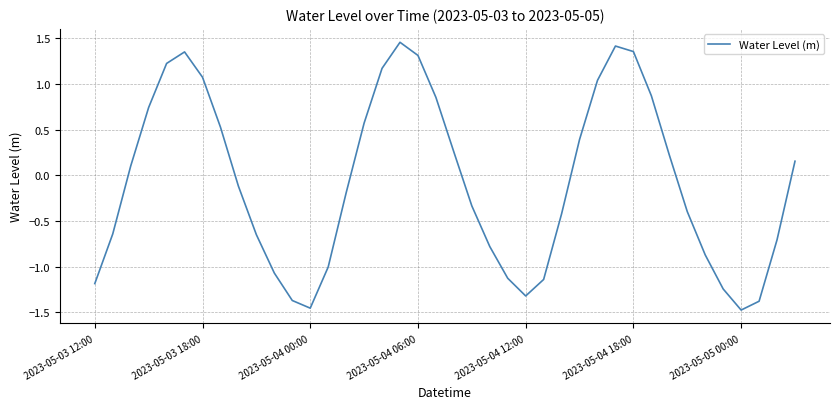

What is the difference between the maximum and minimum values?

2.9